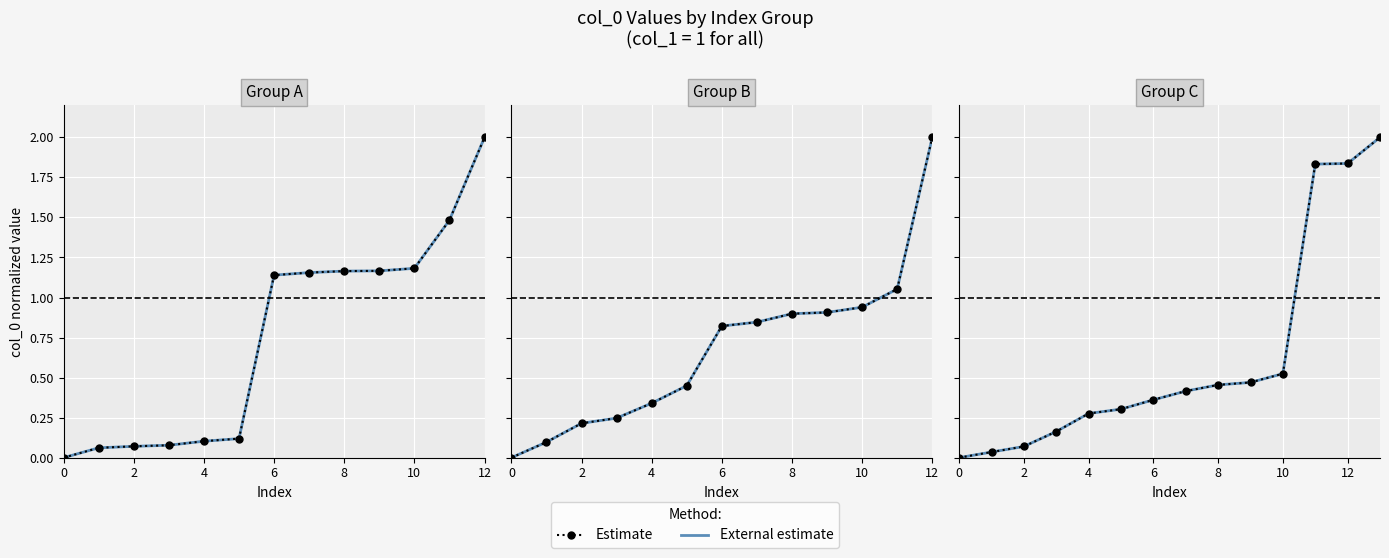

Which series has the largest range (max minus min)?

External estimate